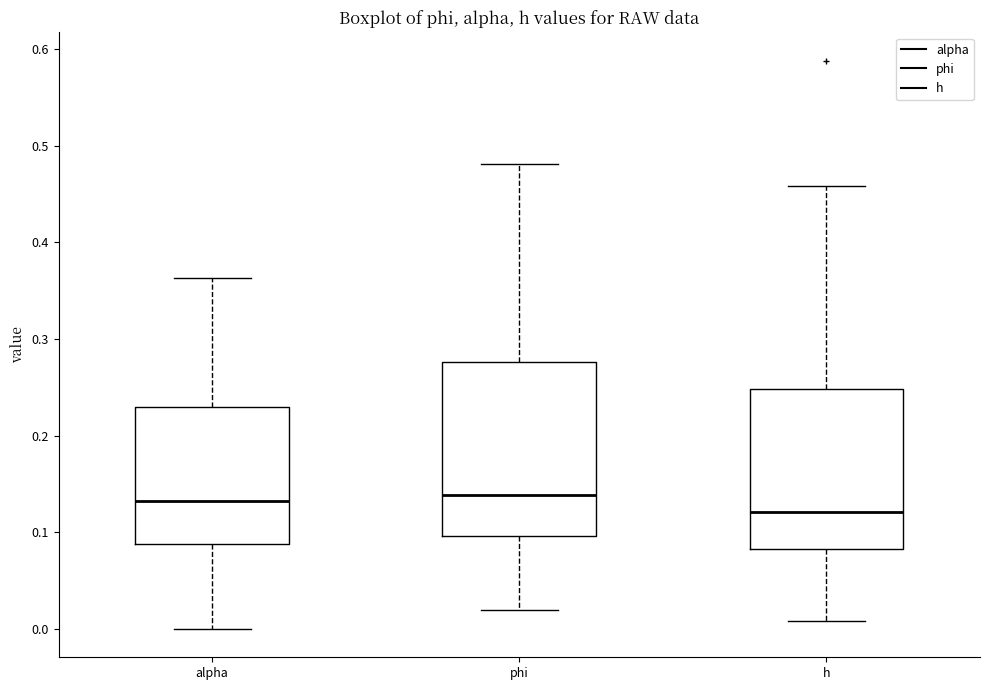

Where does the lower whisker of the box for h end on the y-axis? The values are not printed on the chart, so give them approximately, as read against the axis.

0.01